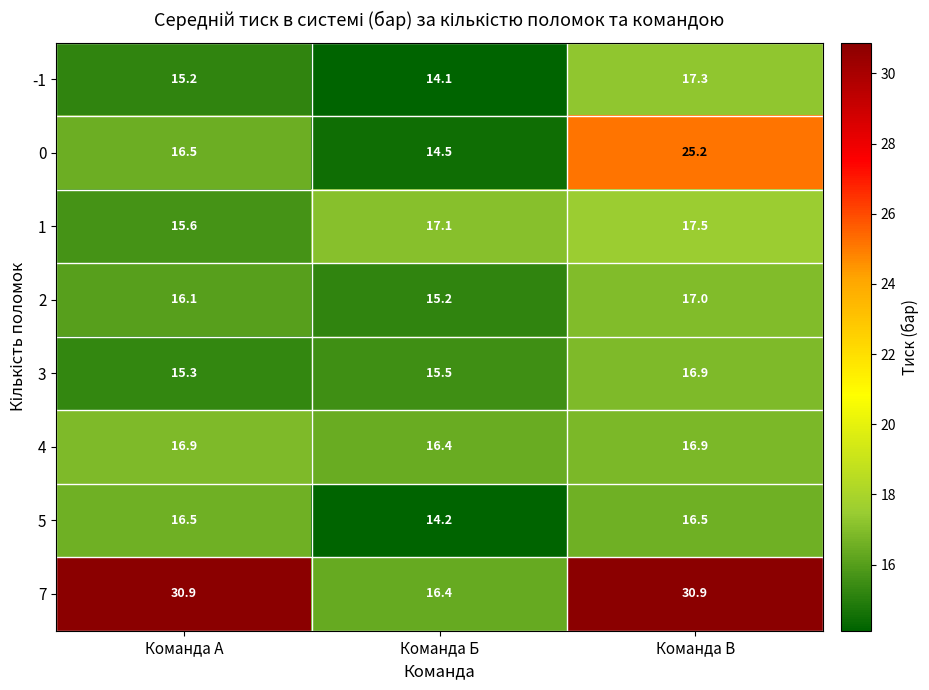

Which series has the widest spread of values?

7